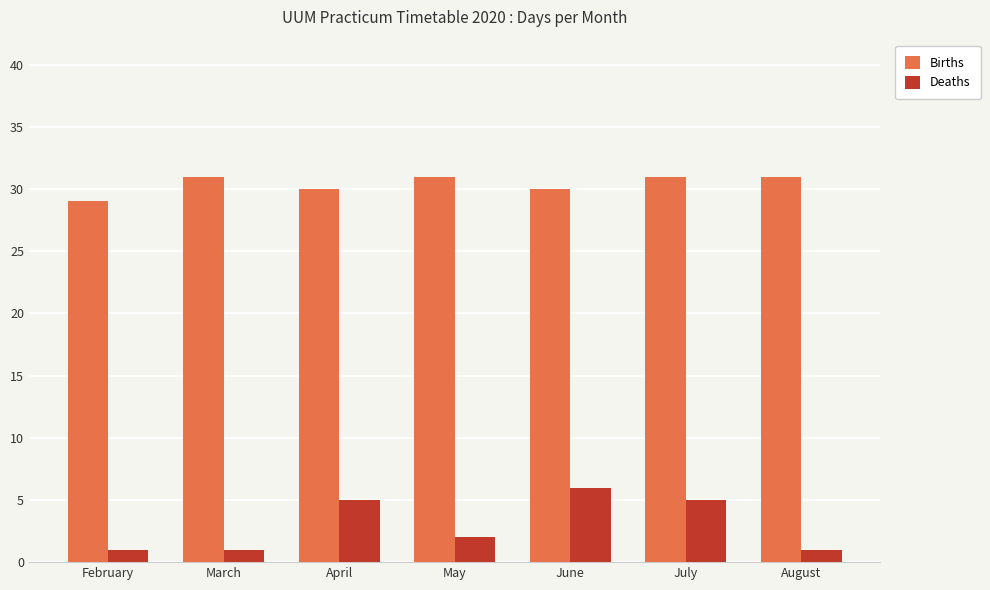

How many values in the Births series are below 31?

3